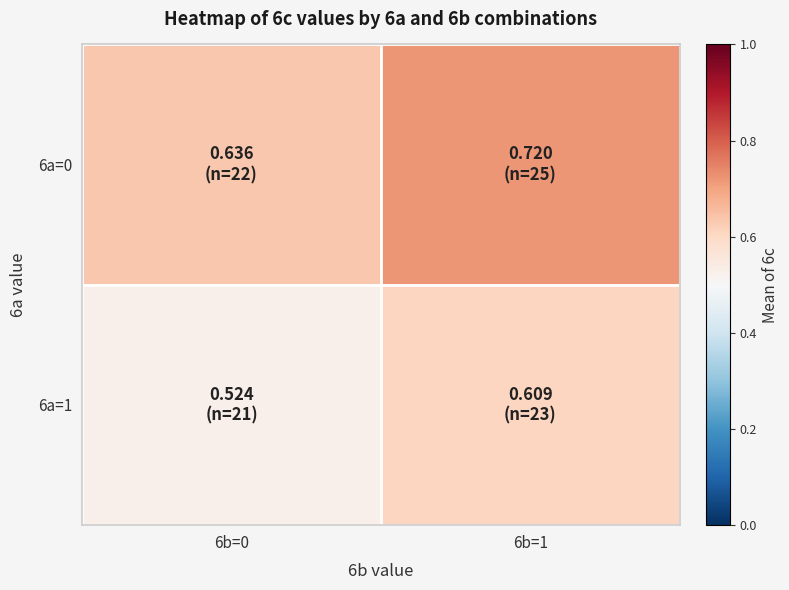

Which series changed the most between 6b=0 and 6b=1?

6a=1